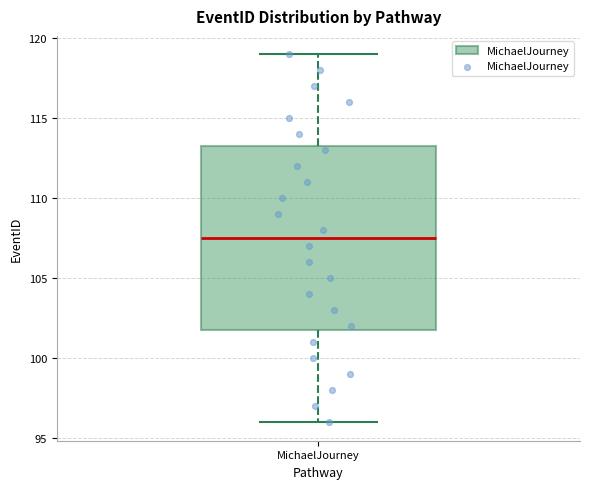

Read this box plot against the y-axis: the position of the median line, the range covered by the box, and the ends of both whiskers. The values are not printed on the chart, so give them approximately, as read against the axis.

median 107.5, box 102.0 to 113.5, whiskers 96.0 to 119.0